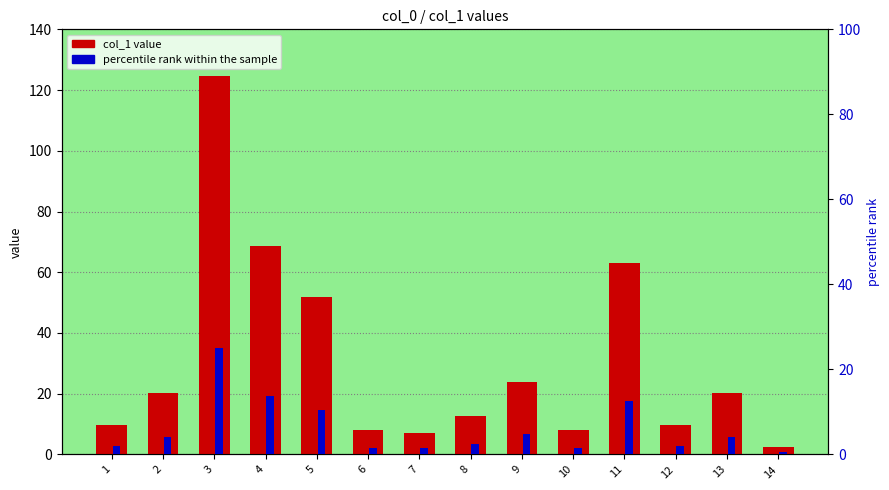

What is the value of the percentile rank within the sample bar at the 4th from the left?

13.8